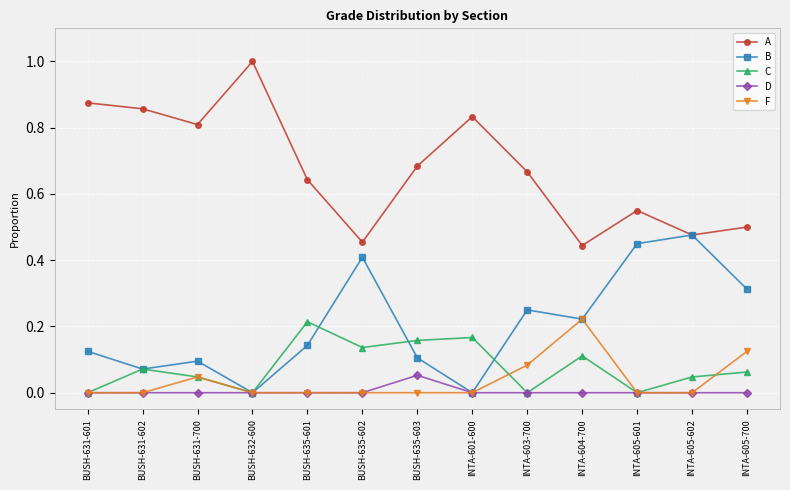

What is the label of the 6th point from the right?

INTA-601-600